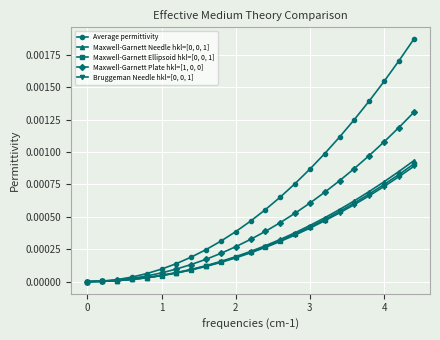

Which series has the widest spread of values?

Average permittivity